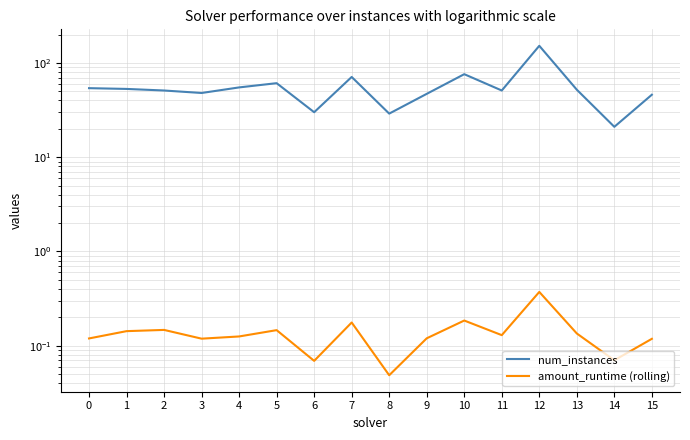

List the series in order of their overall mean, highest first.

num_instances, amount_runtime (rolling)